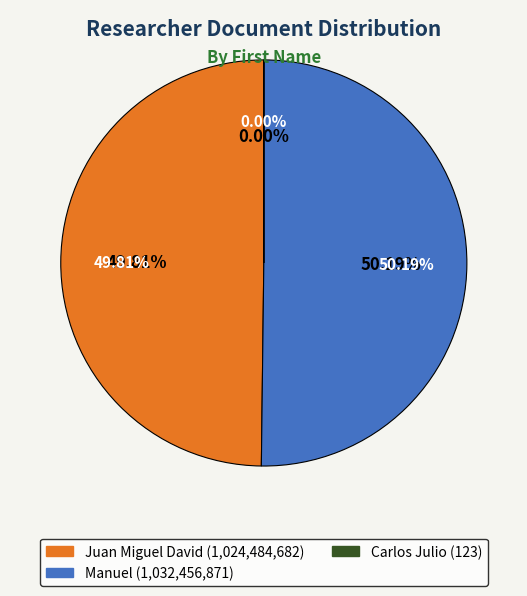

Rank the categories by value from lowest to highest.

Carlos Julio, Juan Miguel David, Manuel